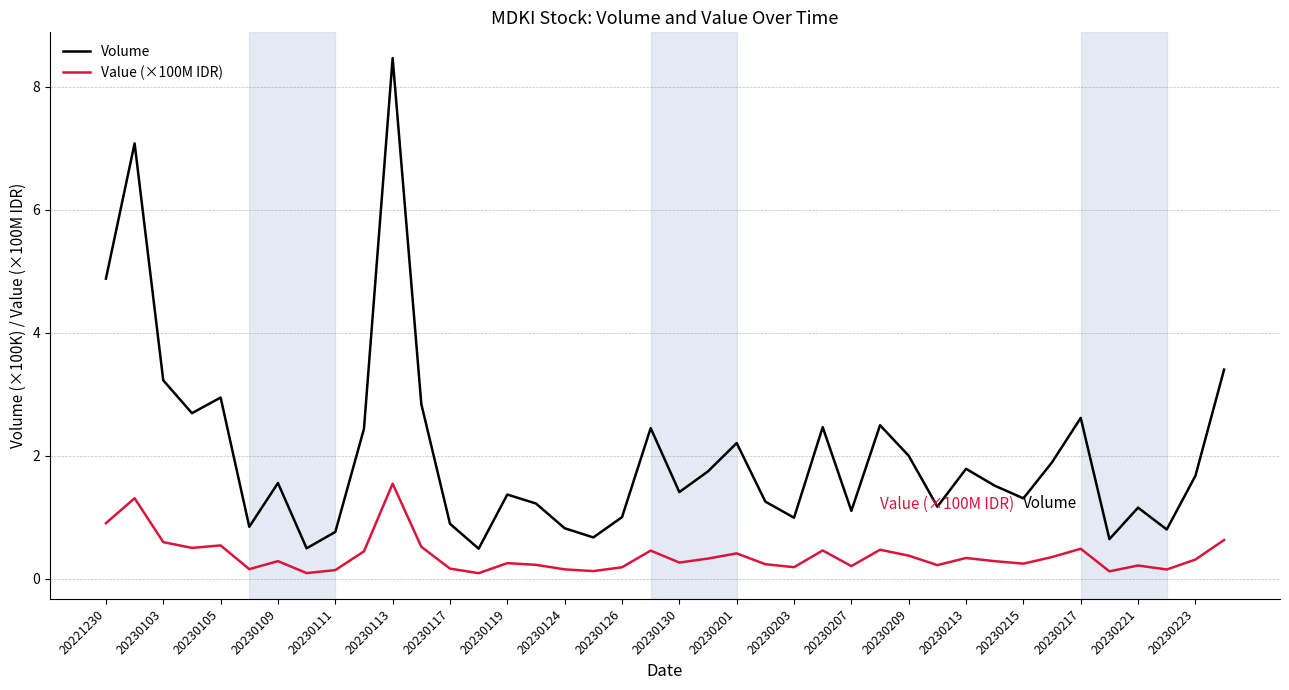

Which series has the largest total across all categories?

Volume